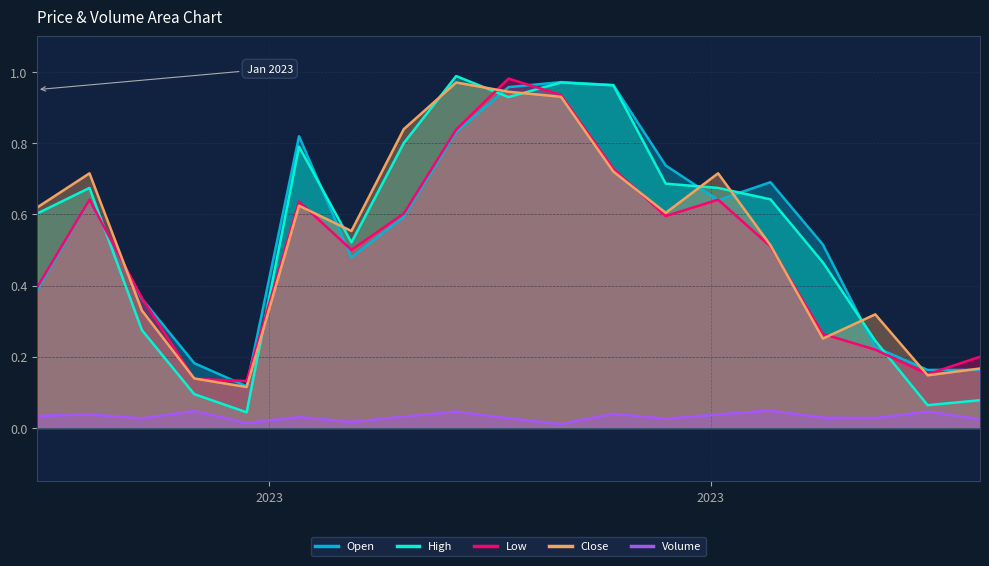

What is the label of the 3rd point from the right?

2023-04-23